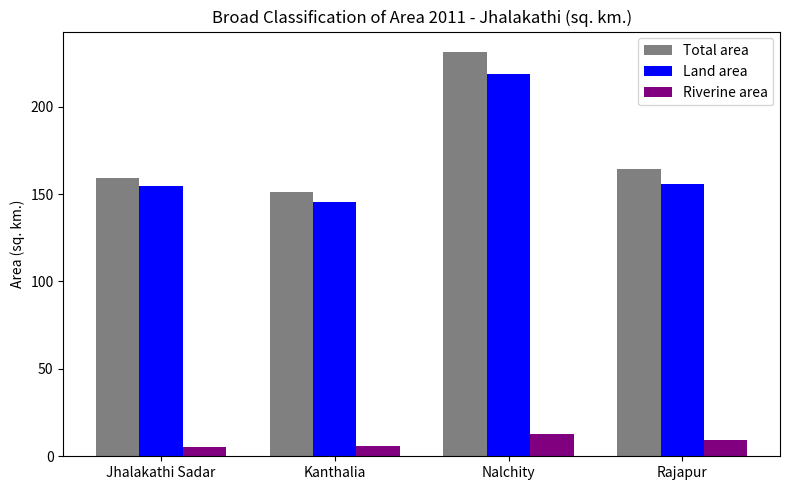

What value does the Riverine area series have at Kanthalia?

6.0